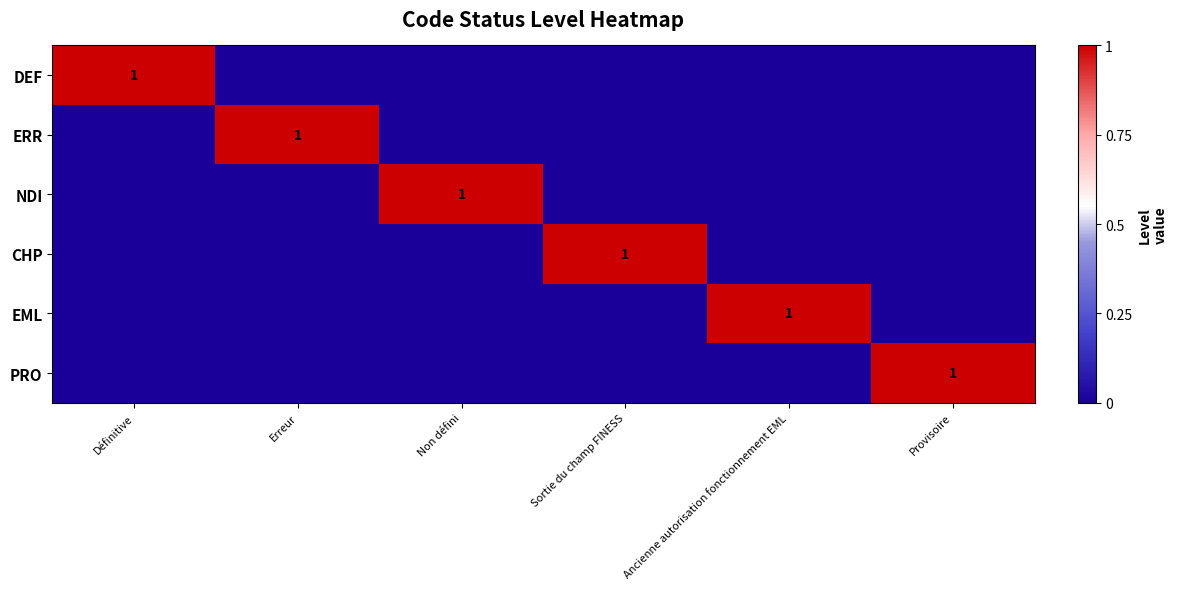

What is the sum of all CHP values?

1